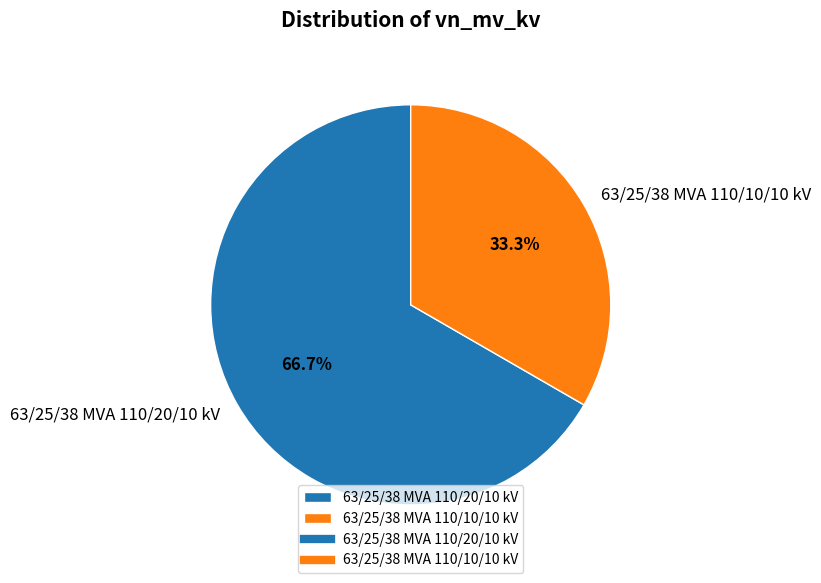

What is the ratio of the value at 63/25/38 MVA 110/20/10 kV to the value at 63/25/38 MVA 110/10/10 kV?

2.0